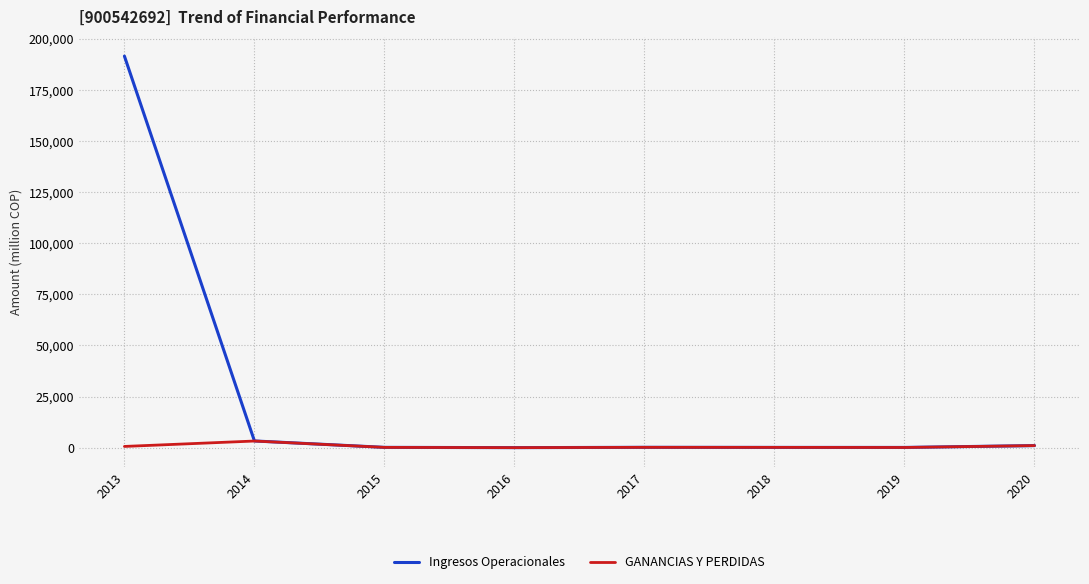

At which category is the sum across all series the highest?

2013